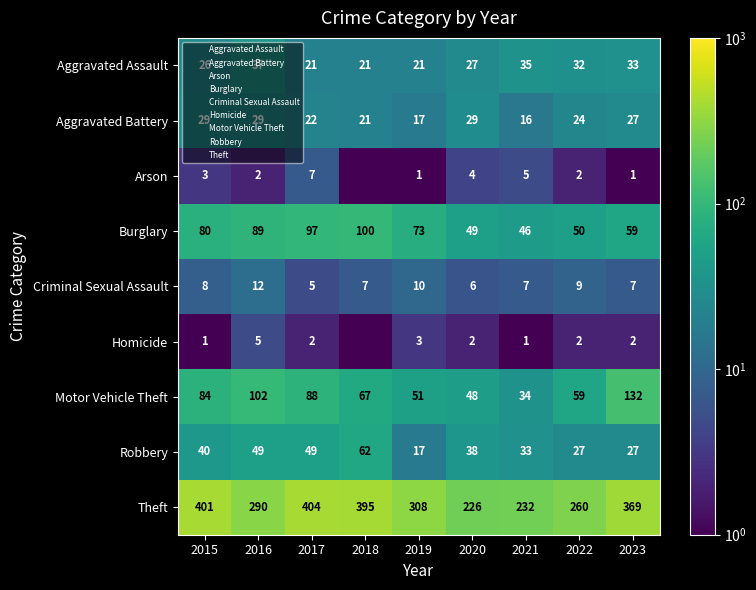

How many series are shown in this chart?

9